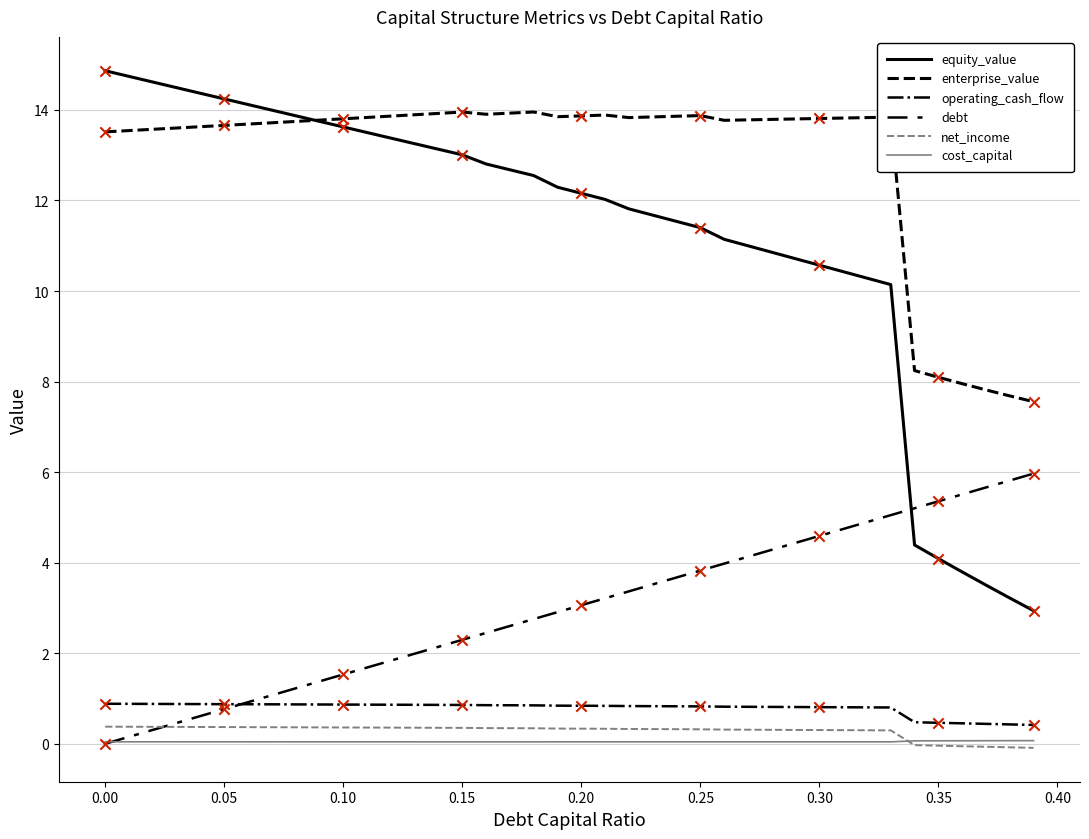

At which category is the sum across all series the highest?

0.15